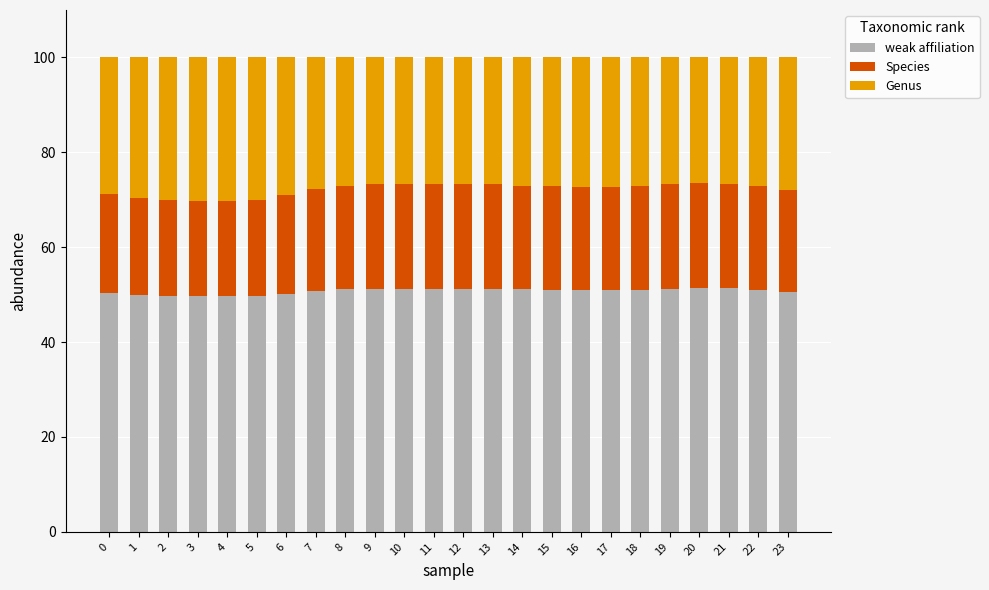

Is it true that weak affiliation equals 71.5 at 17?

False